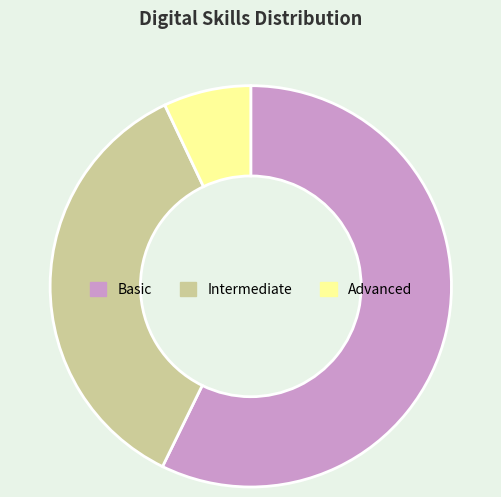

True or false: Intermediate accounts for 42% of the total.

False